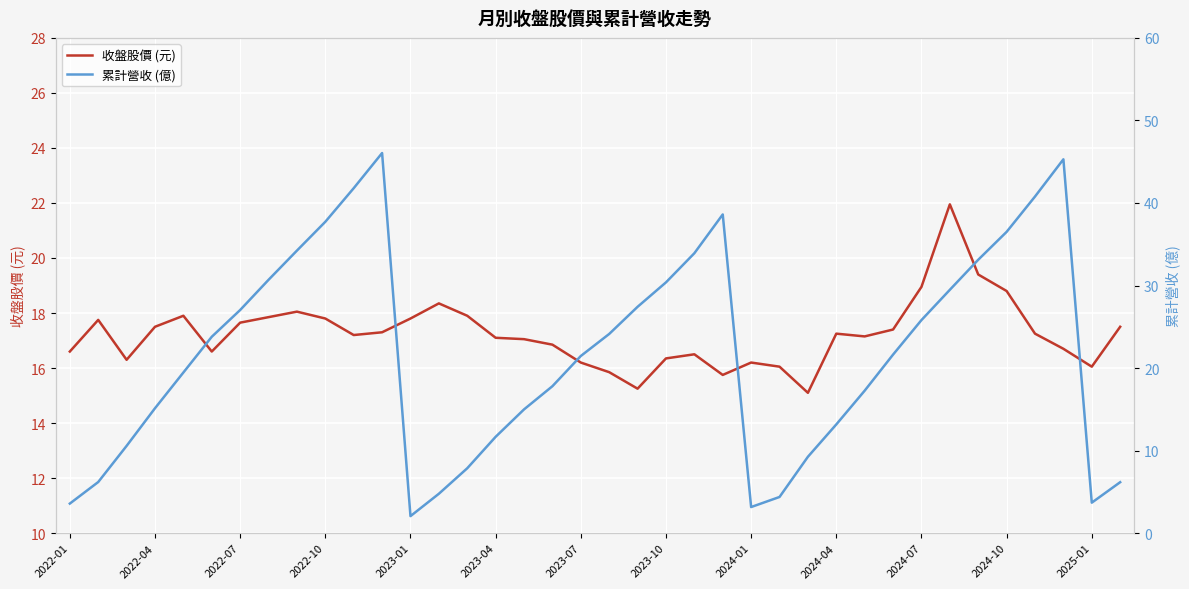

What is the difference between the second highest and minimum values in the 累計營收 (億) series?

43.2